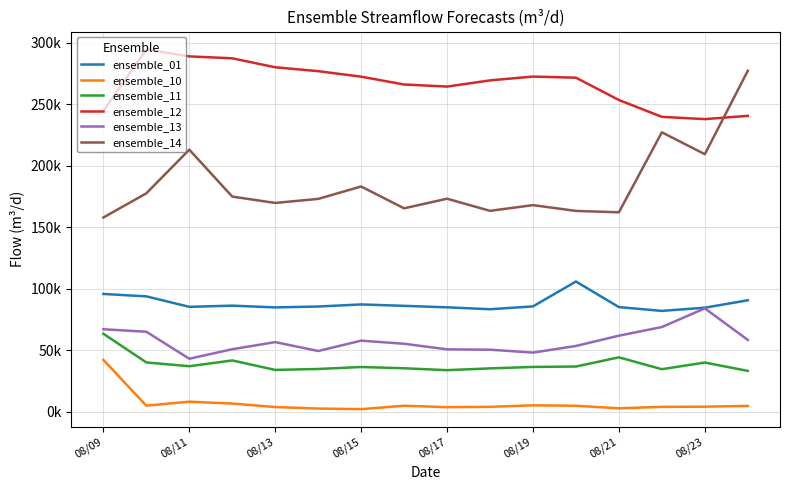

True or false: ensemble_13 and ensemble_01 intersect in this chart.

False